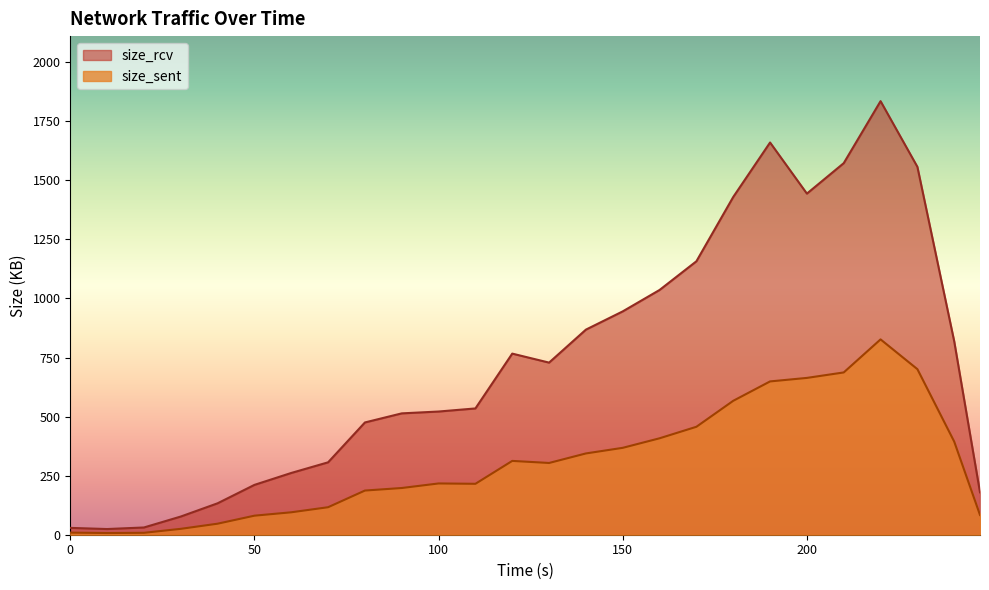

Rank the series at 180 from lowest to highest value.

size_sent, size_rcv